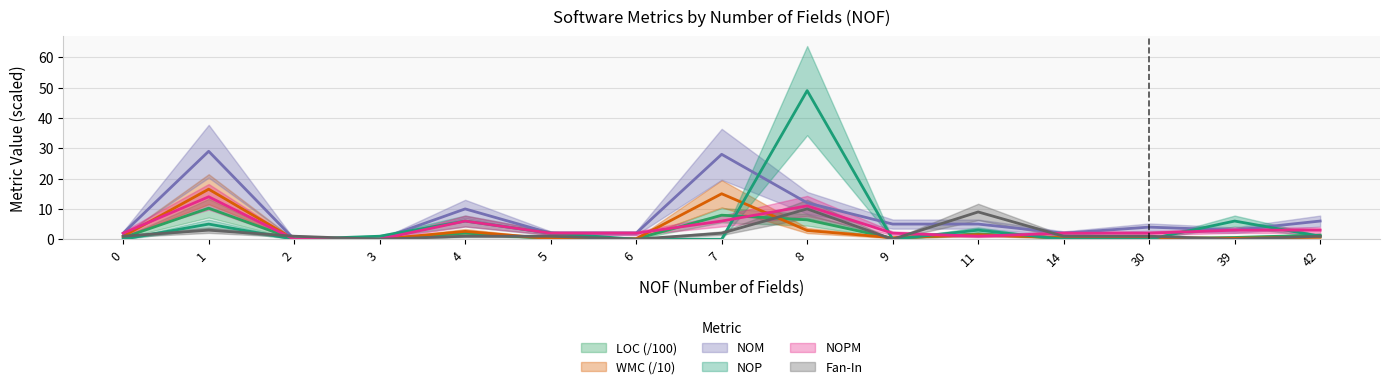

How many interior local valleys does the Fan-In series have?

4